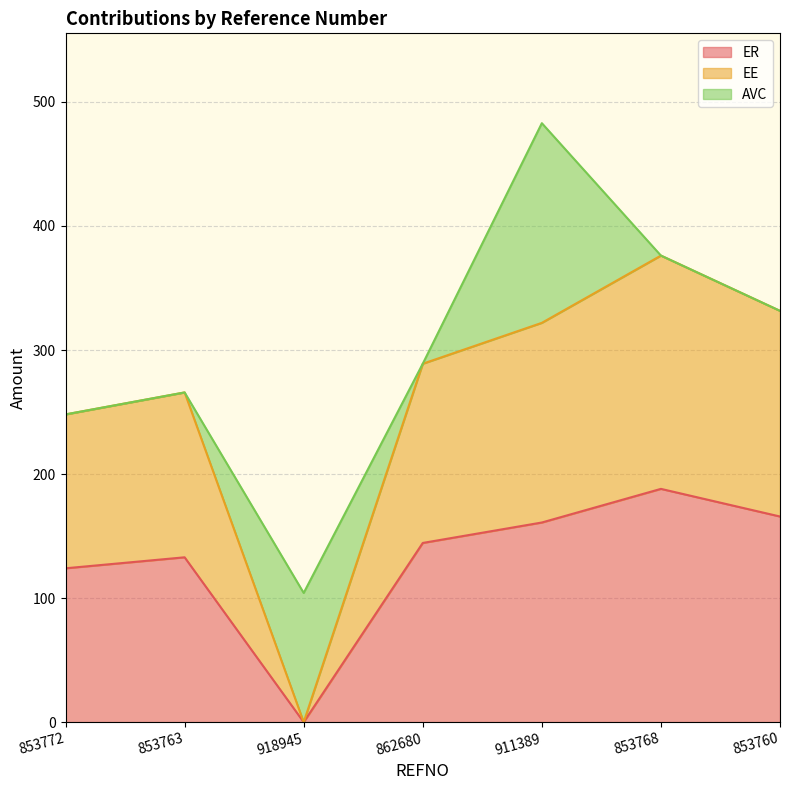

At which label does ER reach its peak?

853768